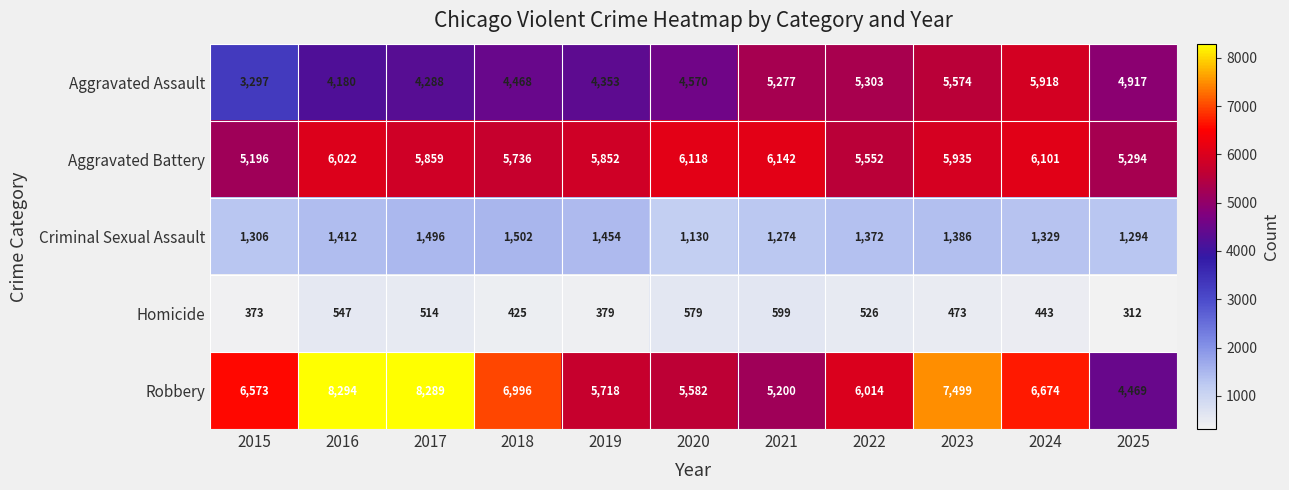

At which category does the chart reach its minimum across all series?

2025